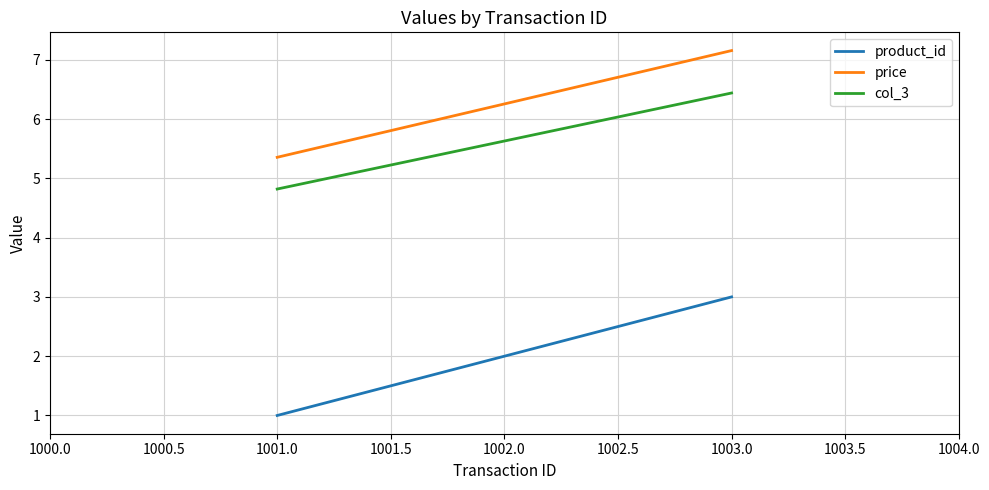

The price series shows 5.4 at 1001.0. True or false?

True